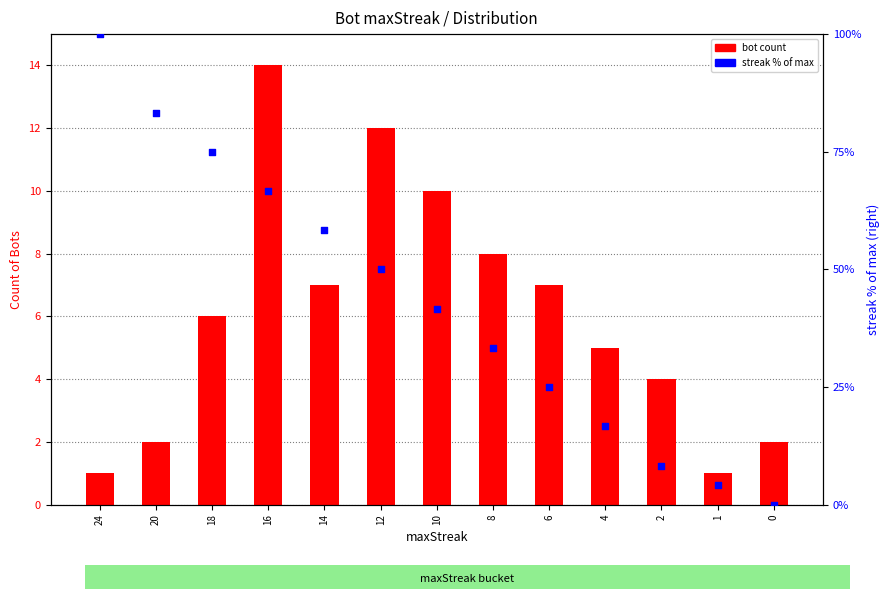

What are all the series names shown in the legend?

bot count, streak % of max